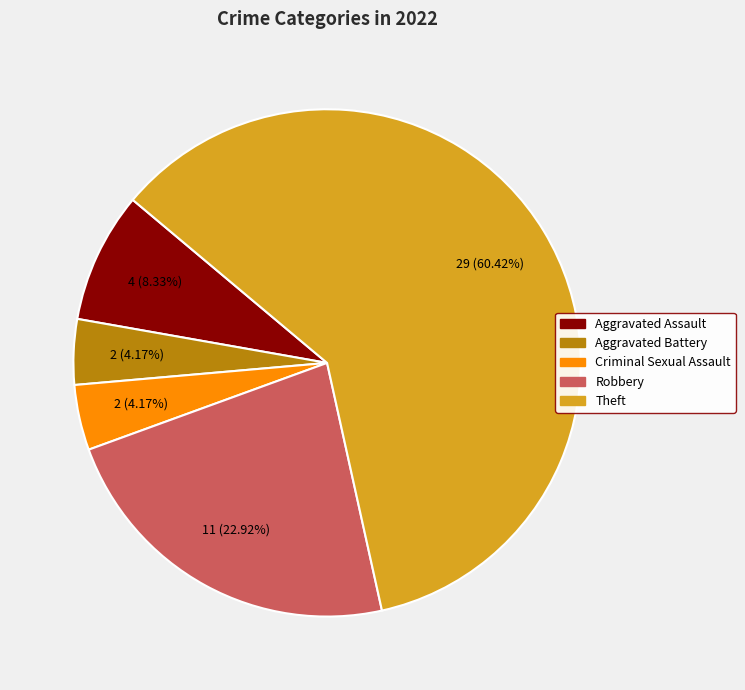

Which category has the biggest portion of the pie?

Theft